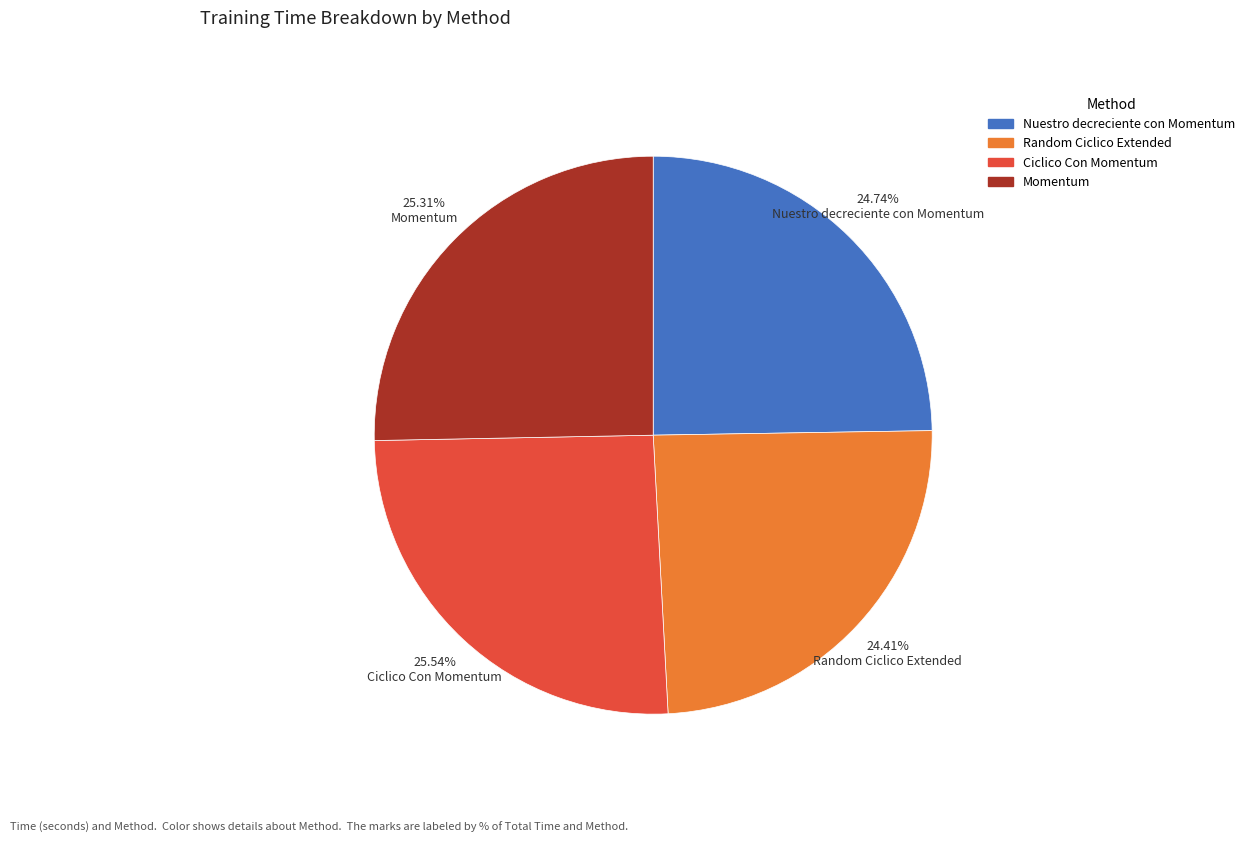

To the nearest percent, what is the difference between the largest and smallest slice percentages?

1%